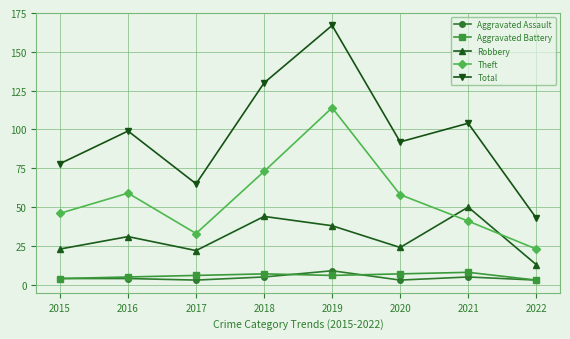

At which label does Robbery reach its peak?

2021